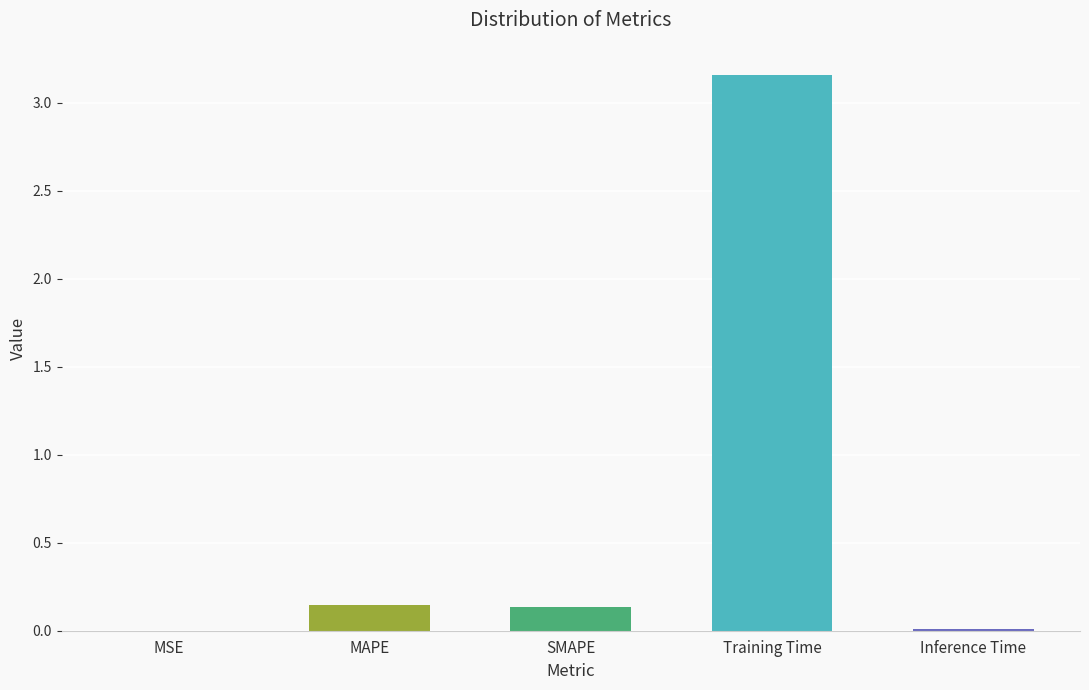

Reading left to right, what are all the values shown in this chart?

0.0	0.1	0.1	3.2	0.0